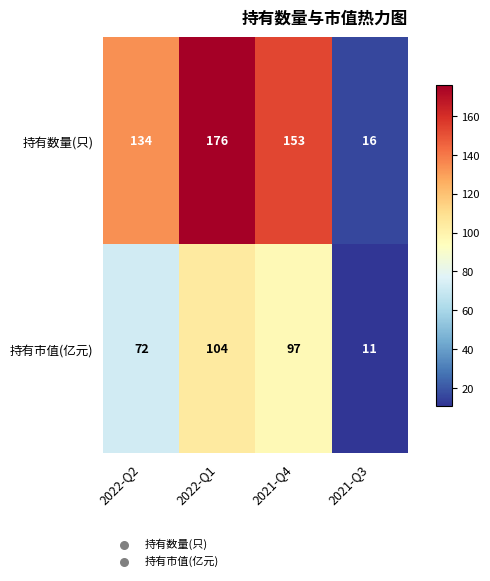

Reading left to right, what are all the values shown in this chart?

持有数量(只): 134	176	153	16
持有市值(亿元): 72	104	97	11